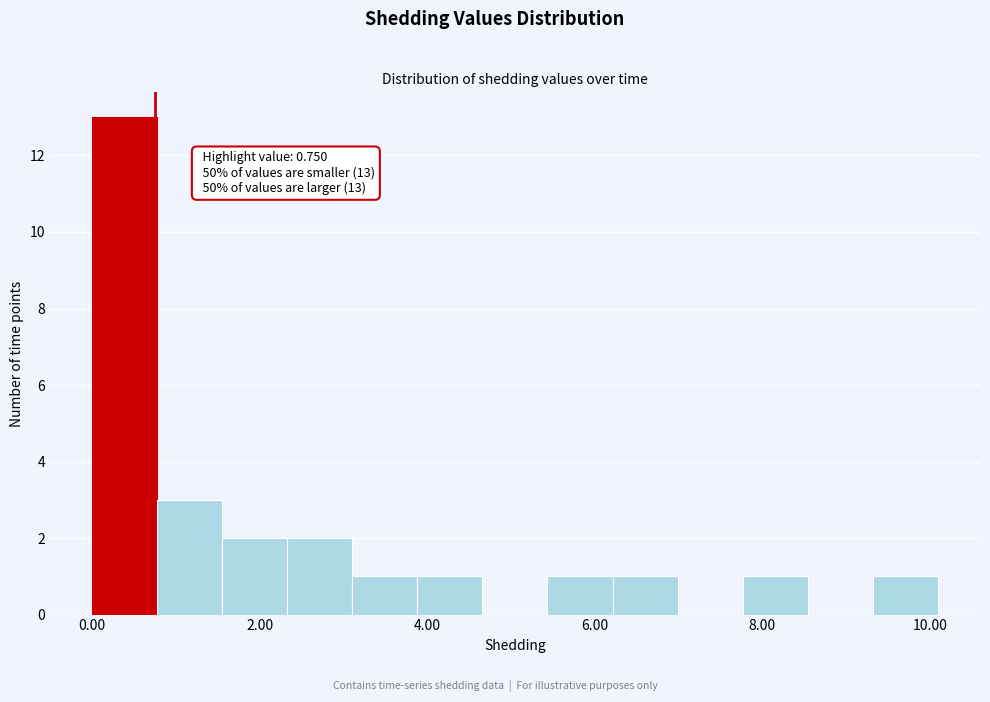

Around what value on the x-axis is the tallest bar? Give the approximate position of its centre, as read against the axis.

0.4